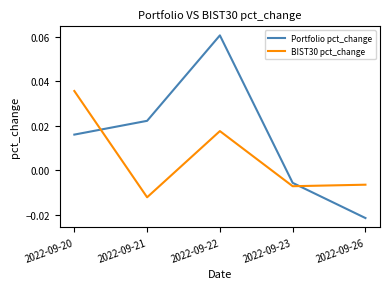

Which category has the highest value in the Portfolio pct_change series?

2022-09-22